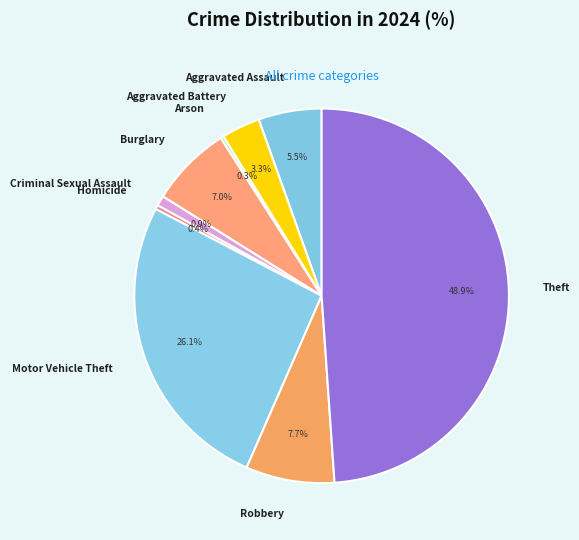

Is Robbery the majority of the pie?

No